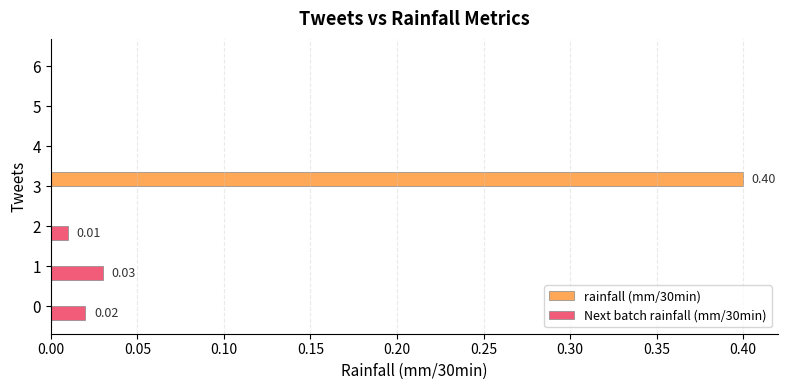

Is the value of rainfall (mm/30min) at 0 greater than the value of Next batch rainfall (mm/30min) at 2?

No